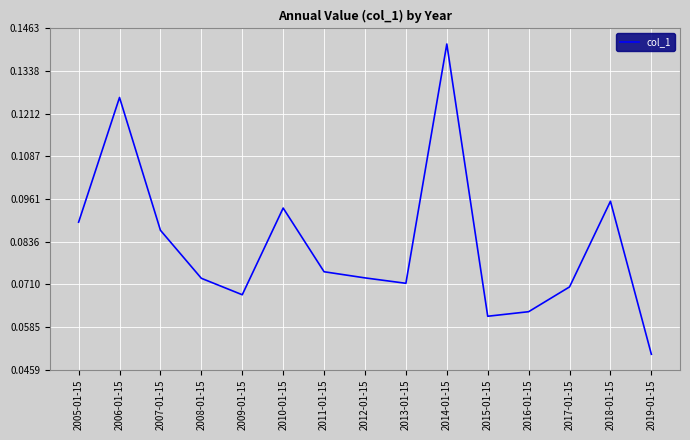

What position from the right is 2012-01-15?

8